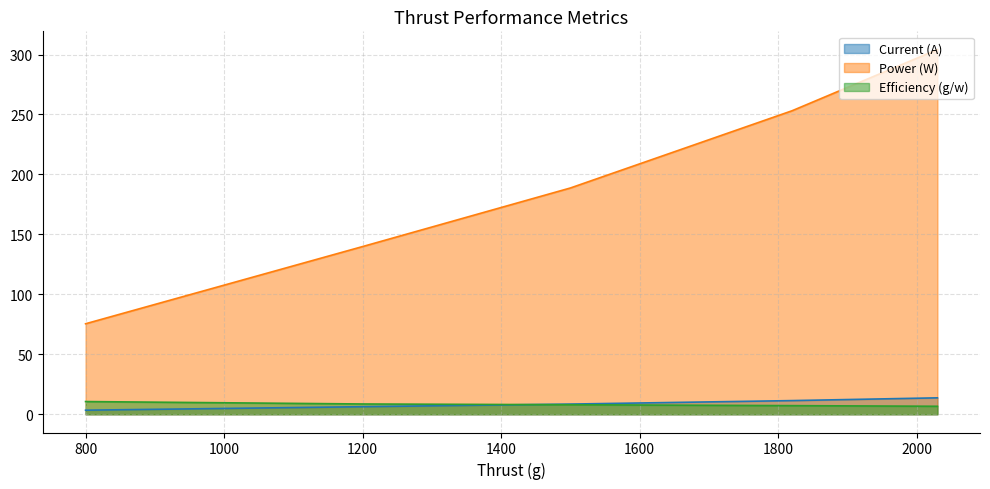

What is the average value of the Efficiency (g/w) series?

8.2